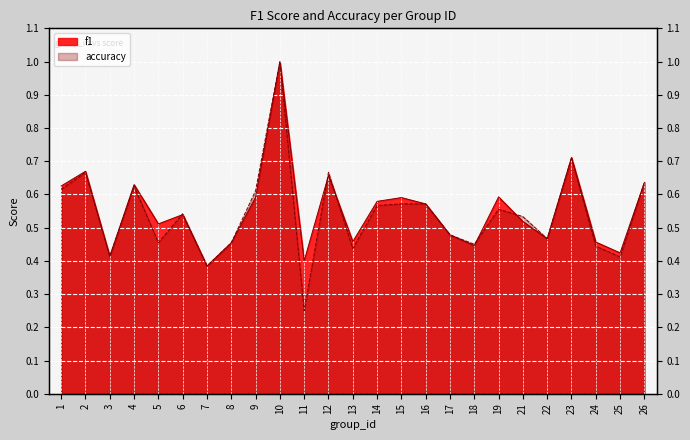

The f1 series shows 0.9 at 21. True or false?

False